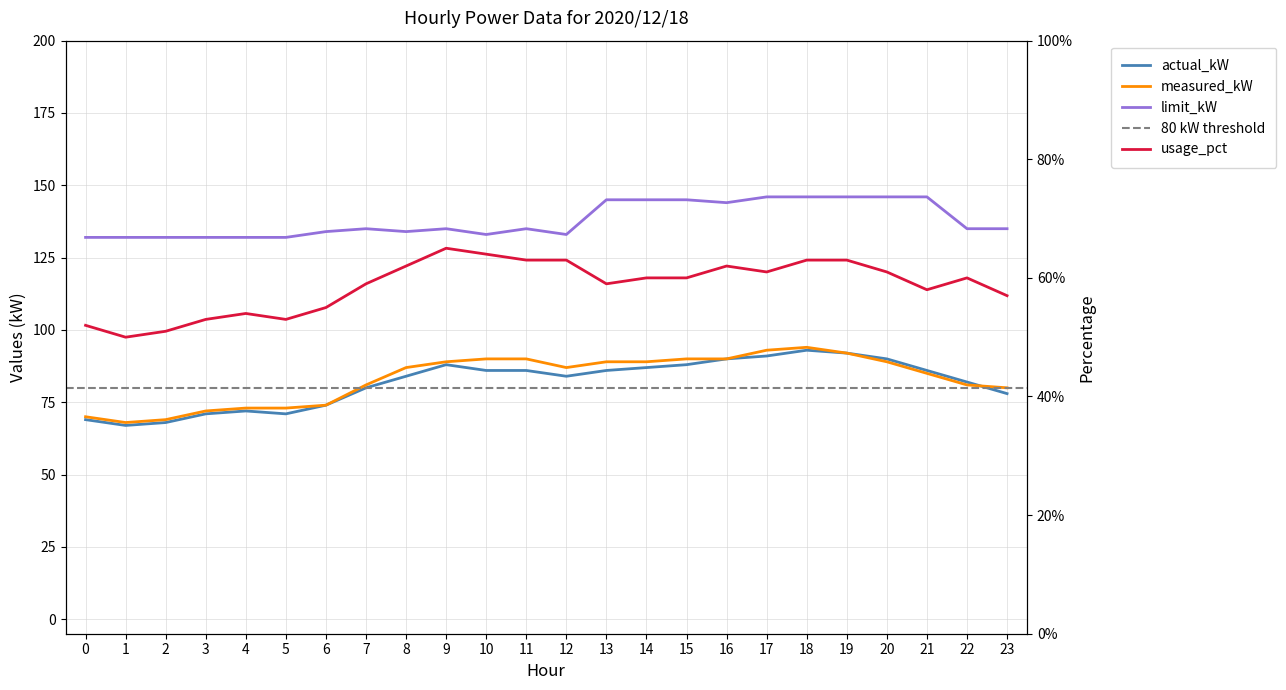

How many values in the actual_kW series exceed 86?

8